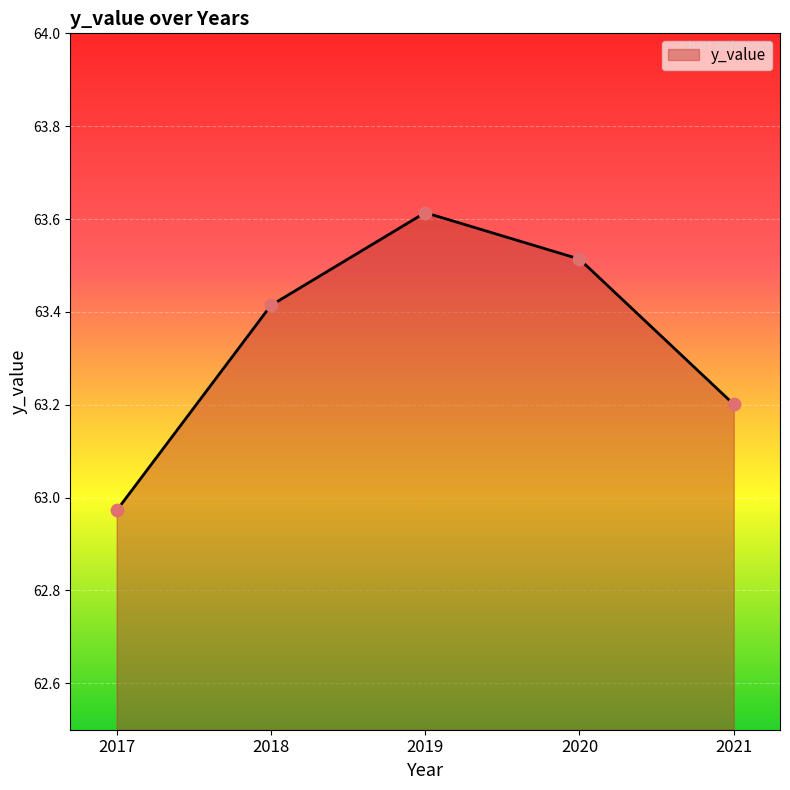

Which has a higher value, 2018 or 2019?

2019